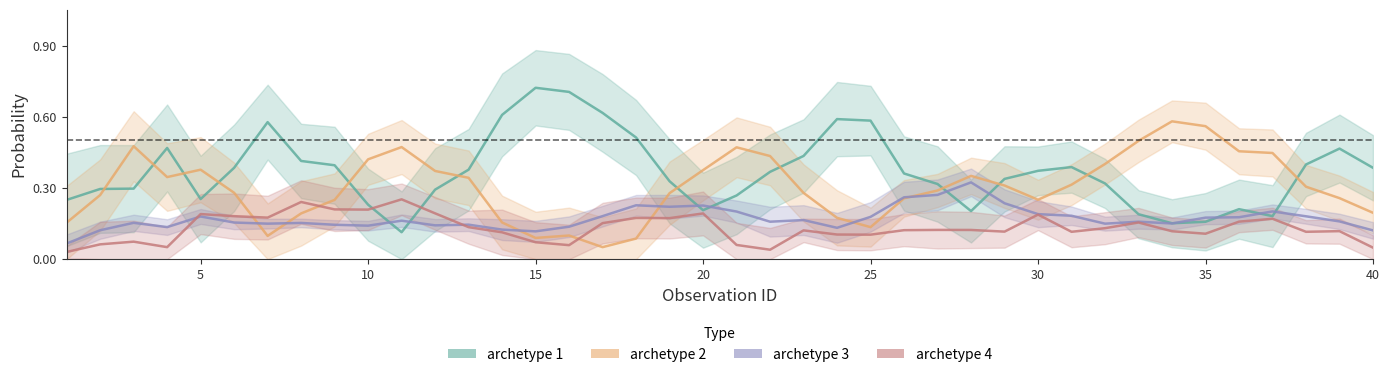

What is the total value across all series at 28?

1.0